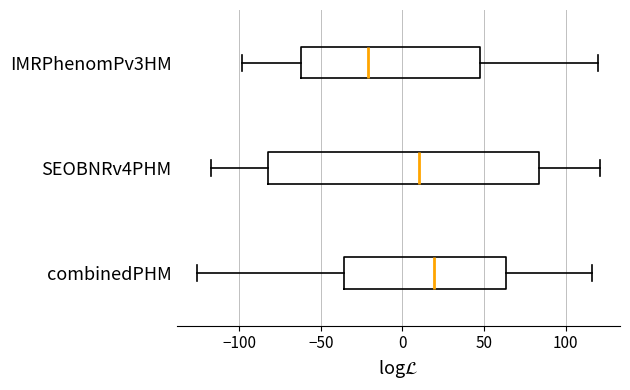

Which box is the widest, from its left edge to its right edge?

SEOBNRv4PHM